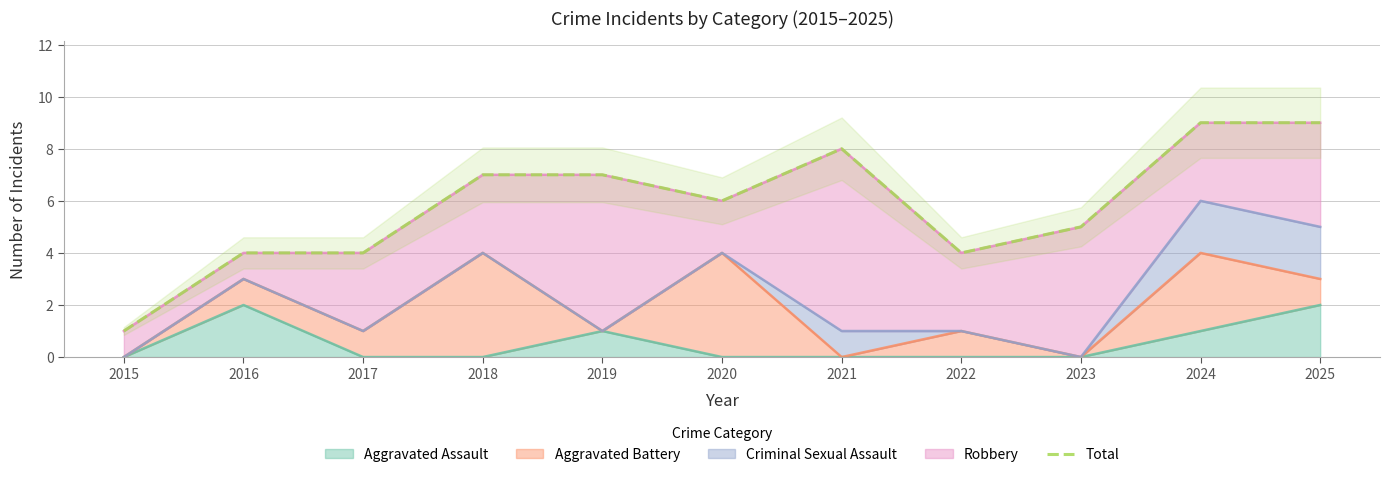

What is the change in value from 2015 to 2021?

+7